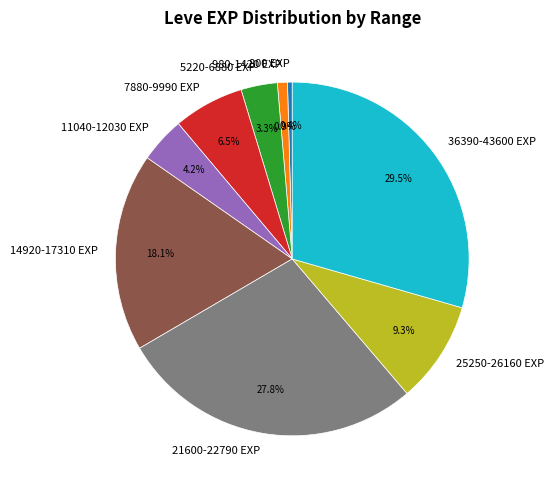

Which category has the biggest portion of the pie?

36390-43600 EXP